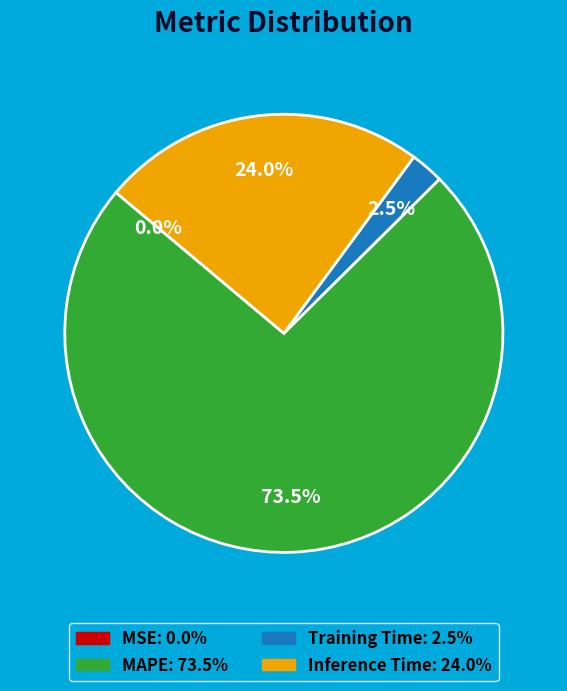

Which category has the biggest portion of the pie?

MAPE